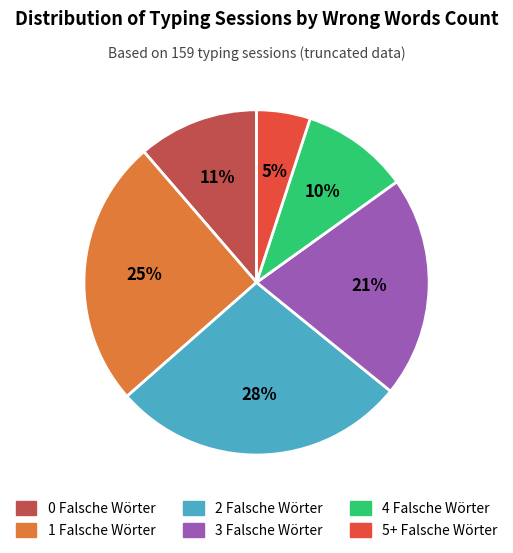

How many segments does this pie chart have?

6